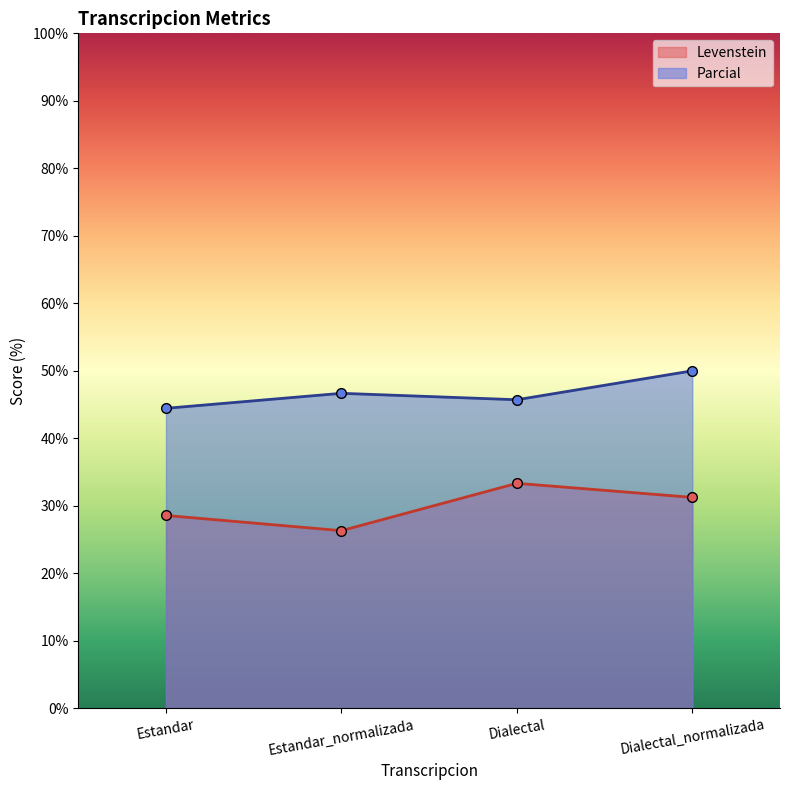

Where does the Parcial series first go above 46?

Estandar_normalizada